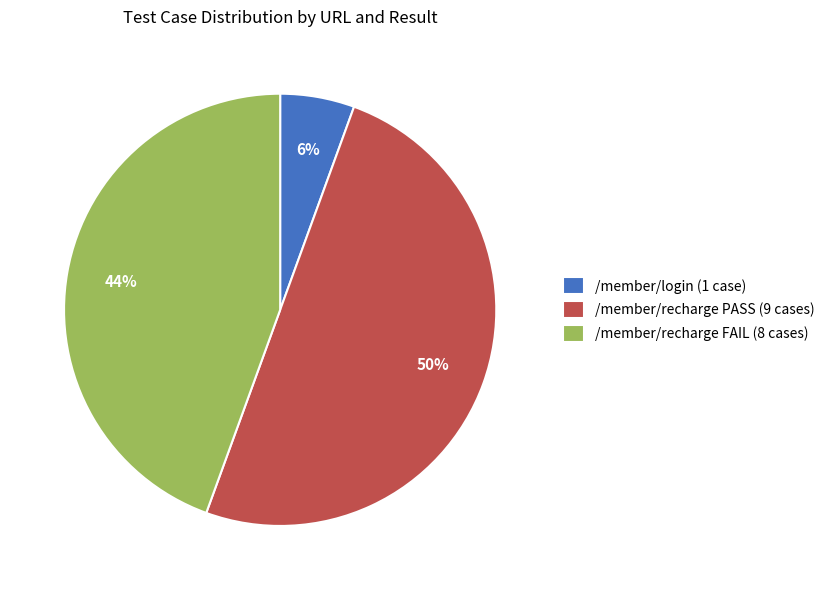

To the nearest percent, what is the difference between the largest and smallest slice percentages?

44%